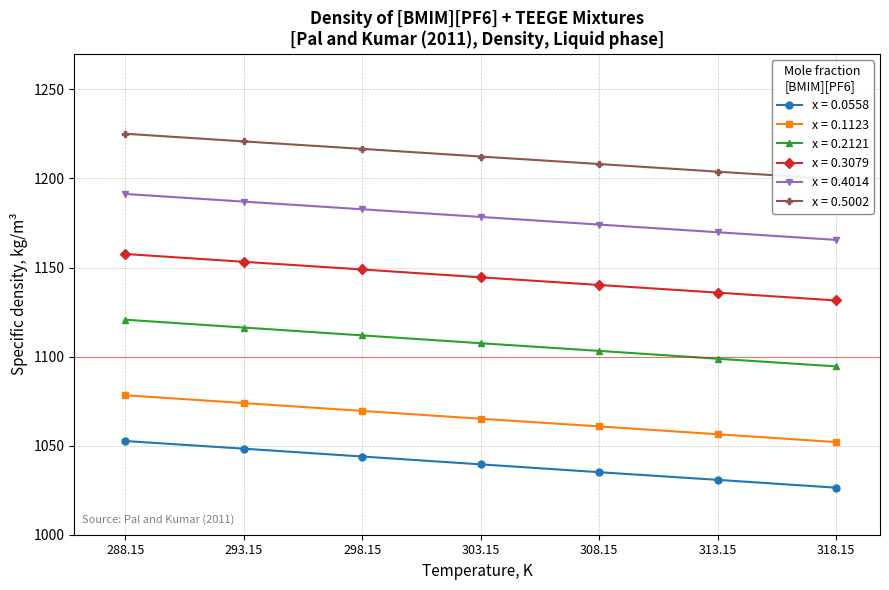

What is the difference between the maximum and minimum values in the x=0.2121 series?

26.2